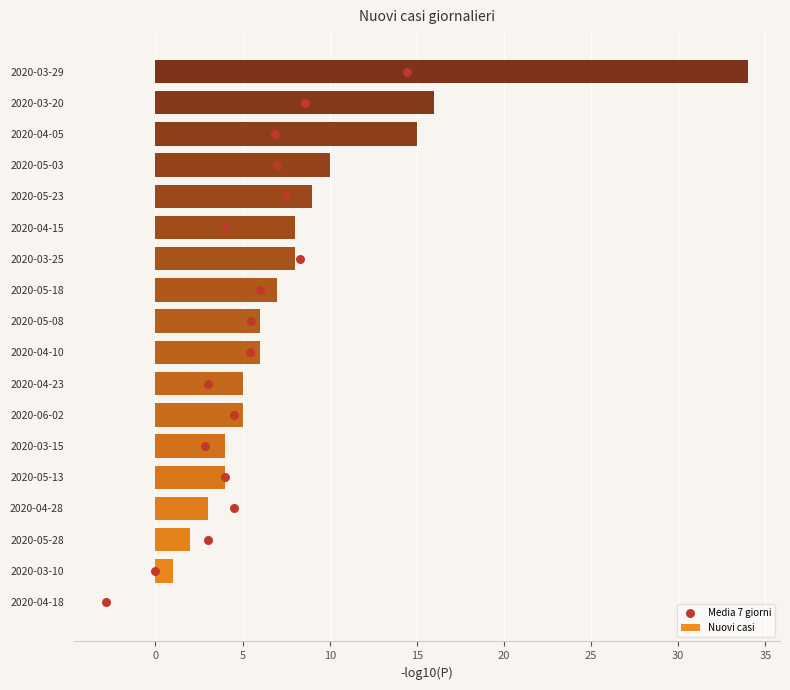

Is it true that Nuovi casi equals 34 at 2020-03-29?

True